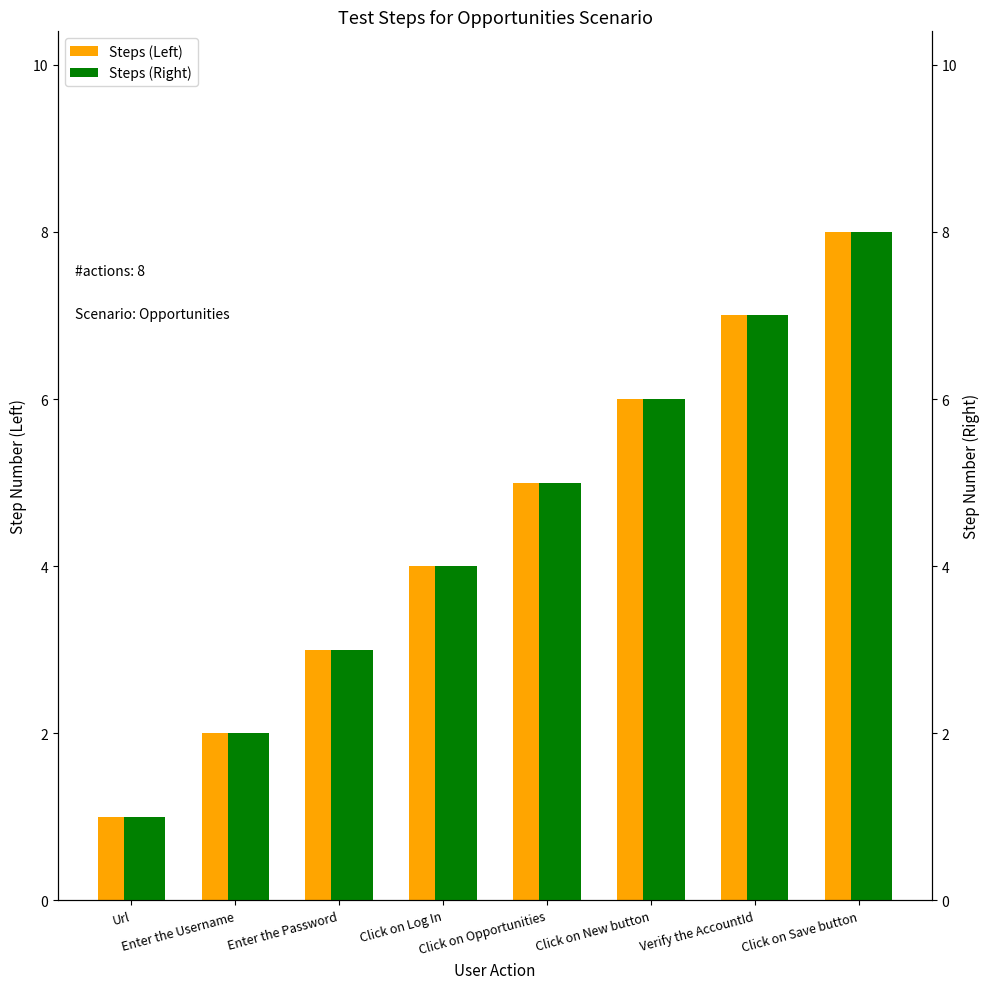

What is the minimum value for Steps?

1